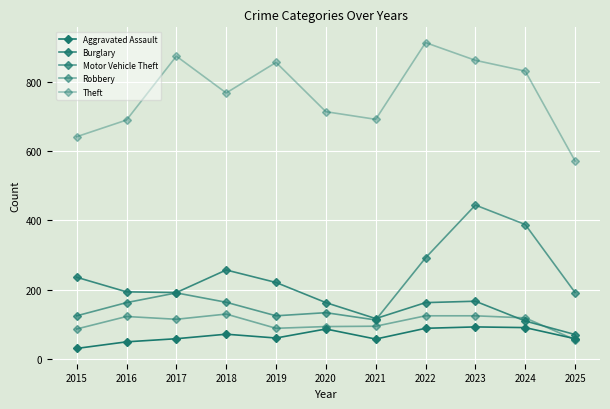

True or false: Robbery and Theft intersect in this chart.

False